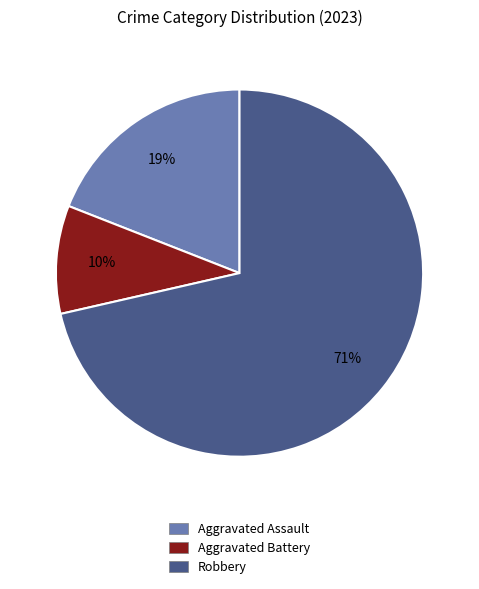

Is there a majority slice in this chart?

Yes